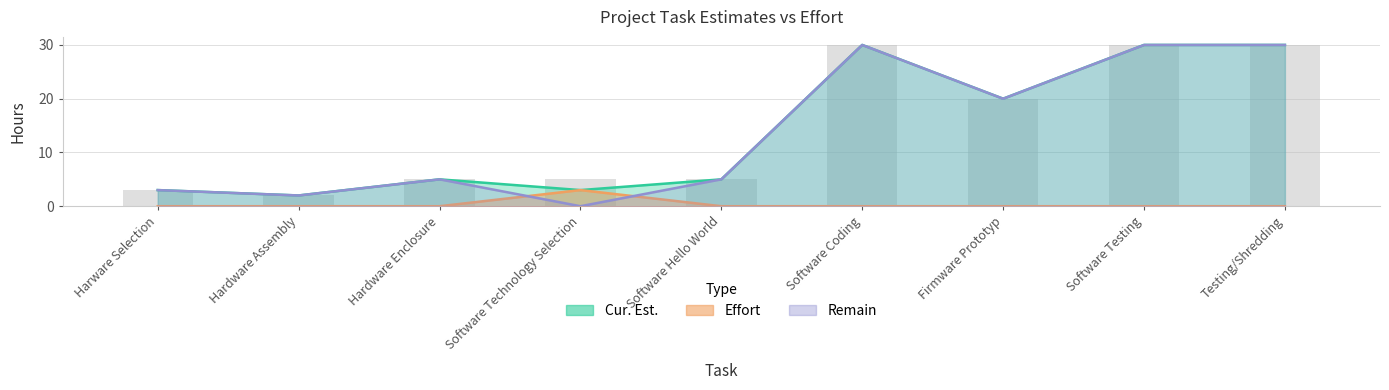

Rank the series at Hardware Assembly from lowest to highest value.

Effort, Remain, Cur. Est.